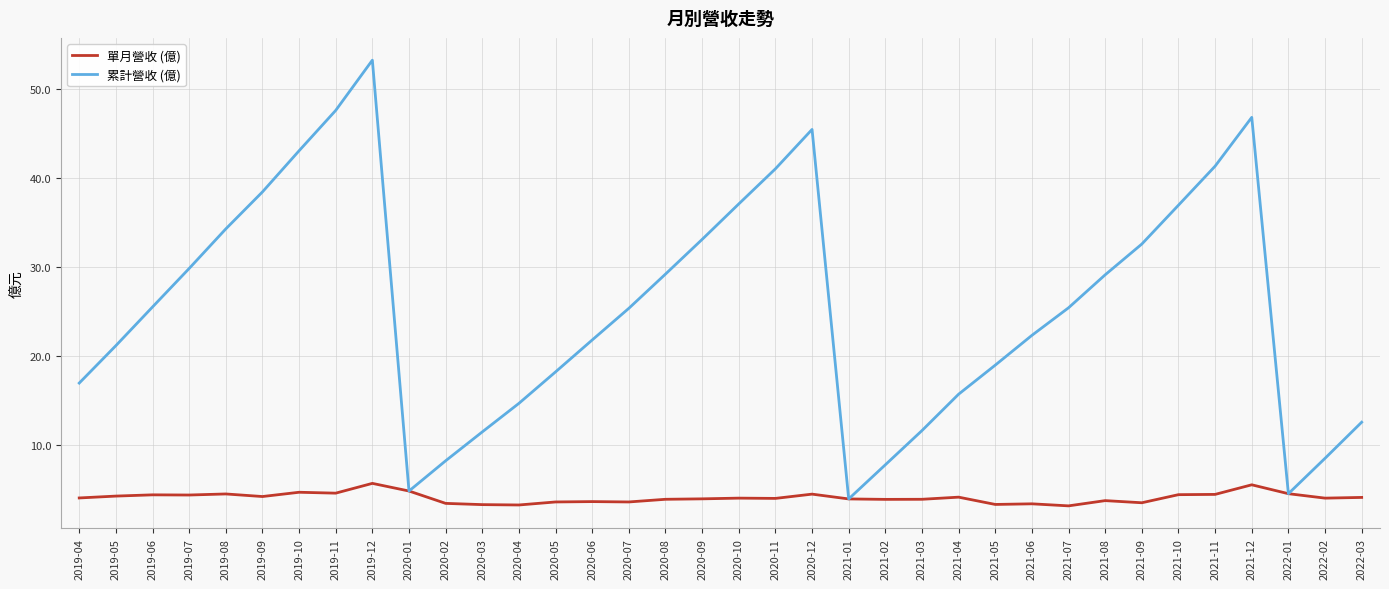

At which category is the sum across all series the highest?

2019-12